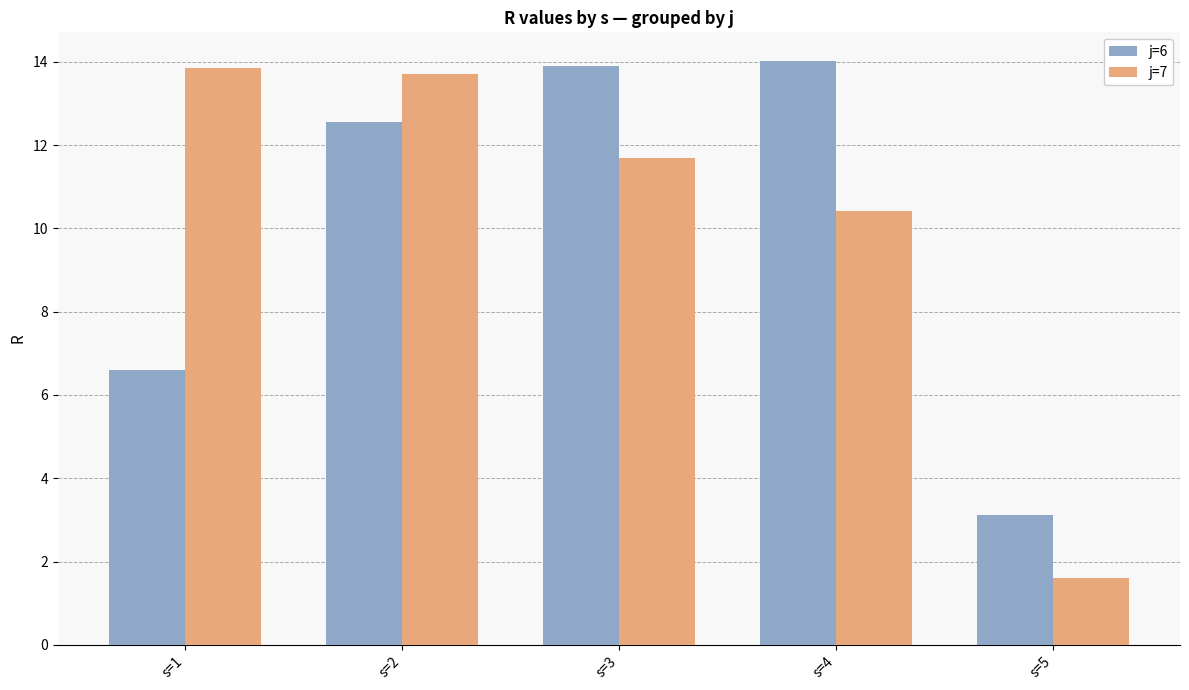

How many data points in j=7 are above 11?

3